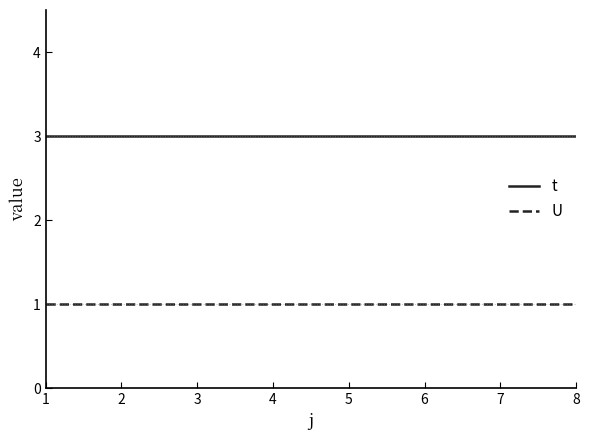

True or false: t has a value of 3 at 8.

True